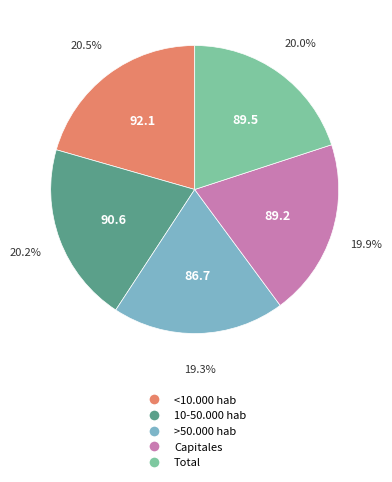

Which slice is the smallest?

>50.000 hab